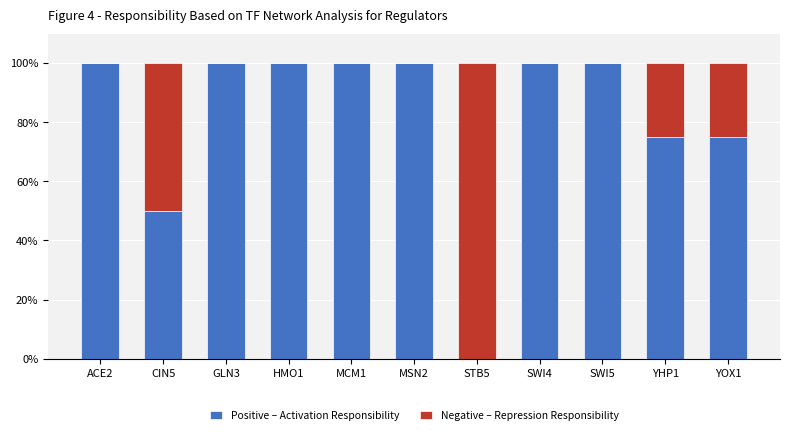

What is the total value across all series at SWI4?

100